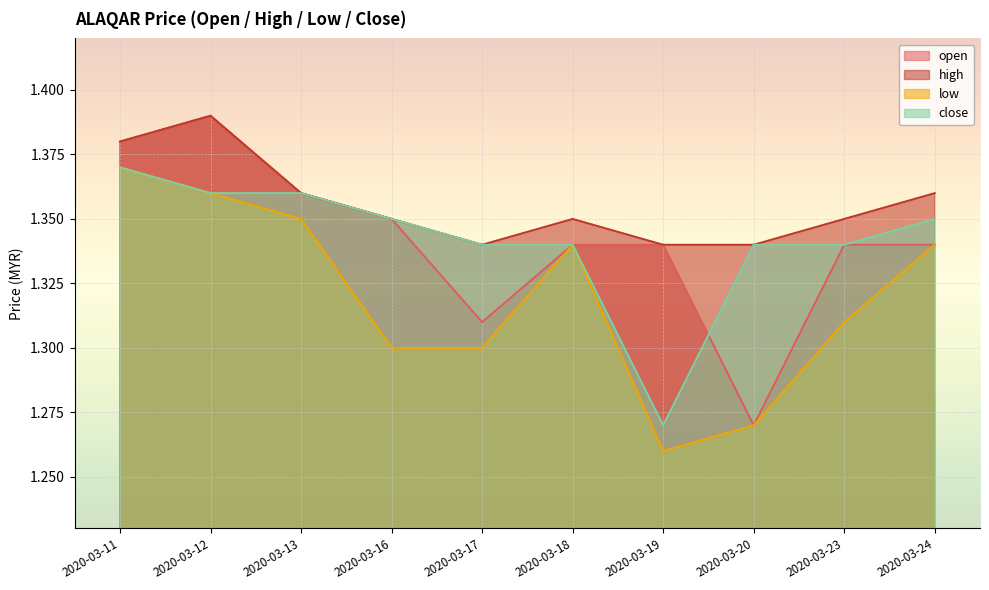

What is the sum of all high values?

13.6